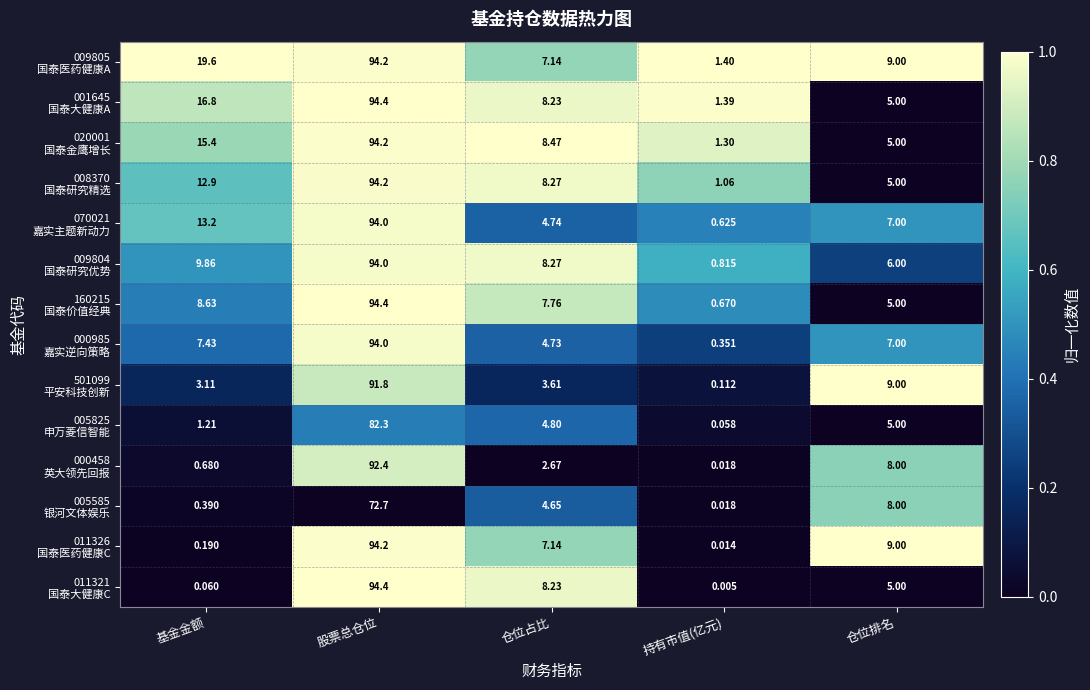

At which category is the sum across all series the highest?

股票总仓位